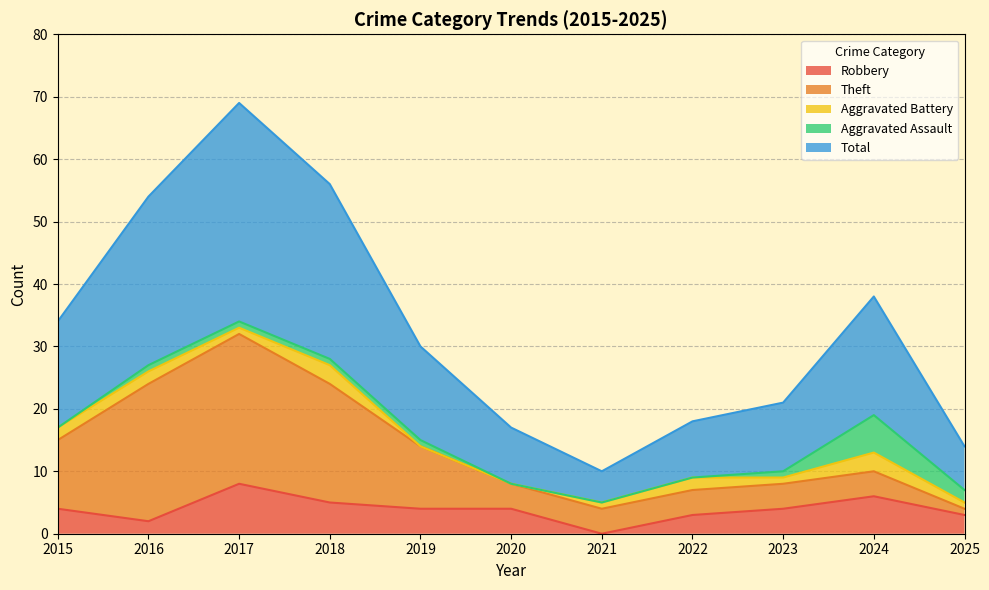

Does the chart have visible grid lines?

Yes